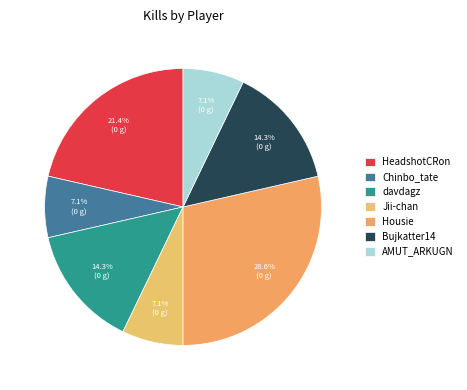

What percentage is the AMUT_ARKUGN slice, to the nearest percent?

7%